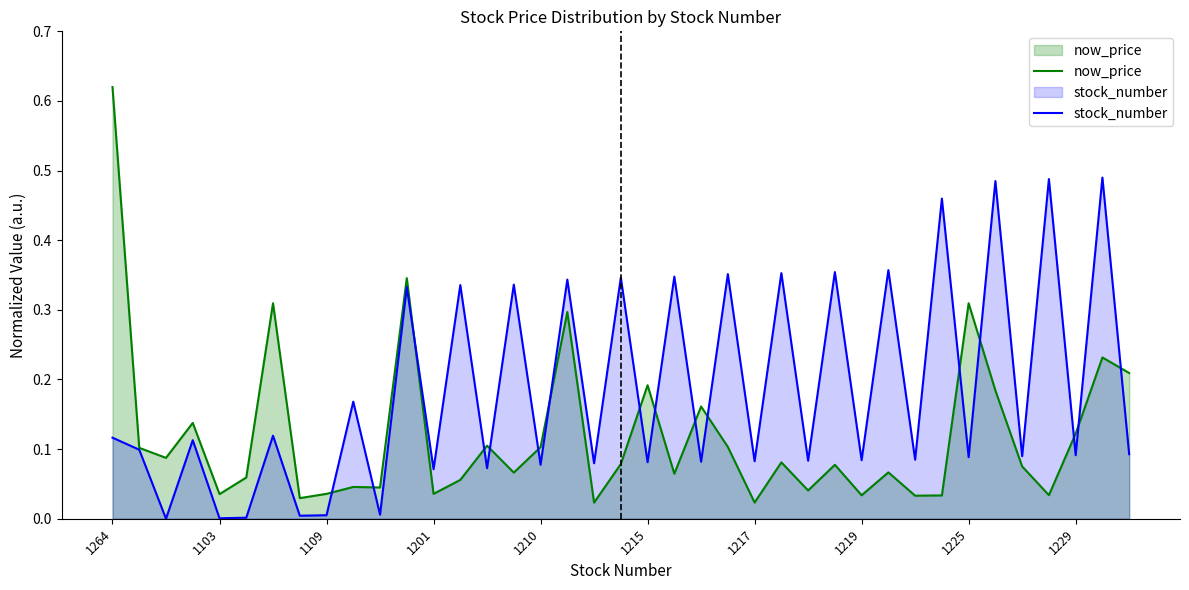

What is the value of the now_price point at the 2nd from the left?

0.1